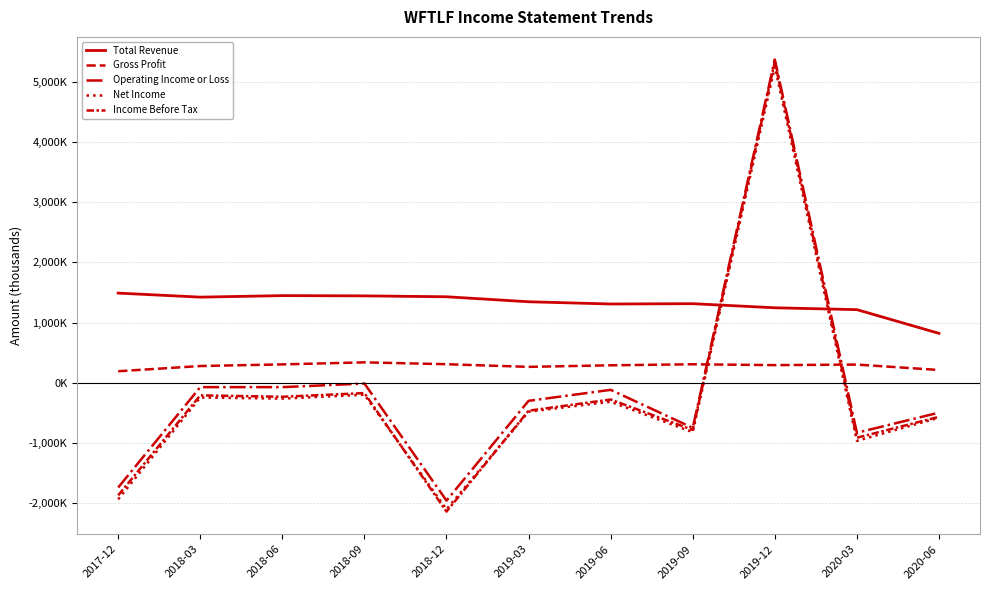

Where is the first local maximum for Operating Income or Loss?

2018-09